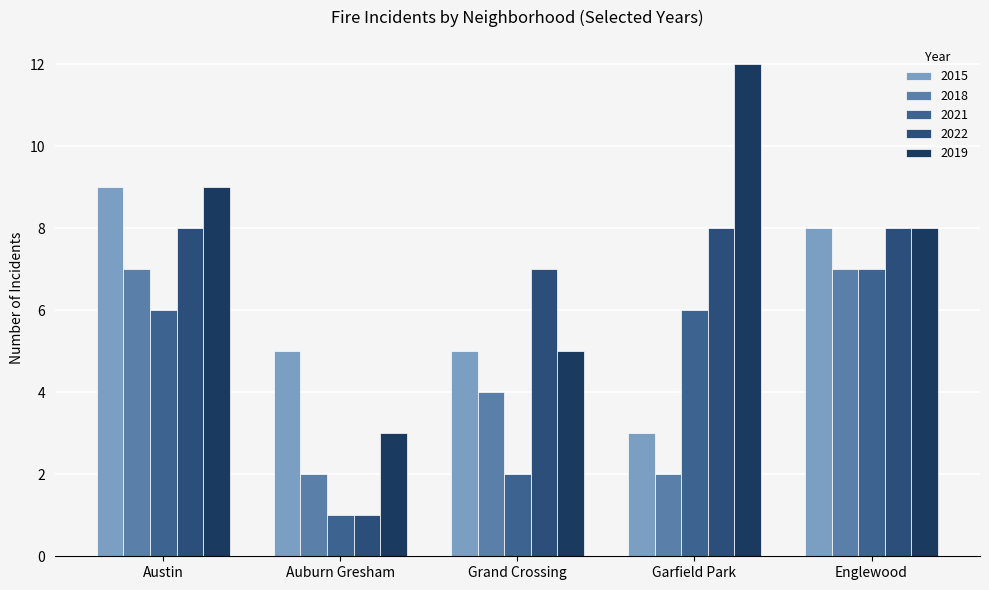

How many 2015 values are between 5 and 8?

3